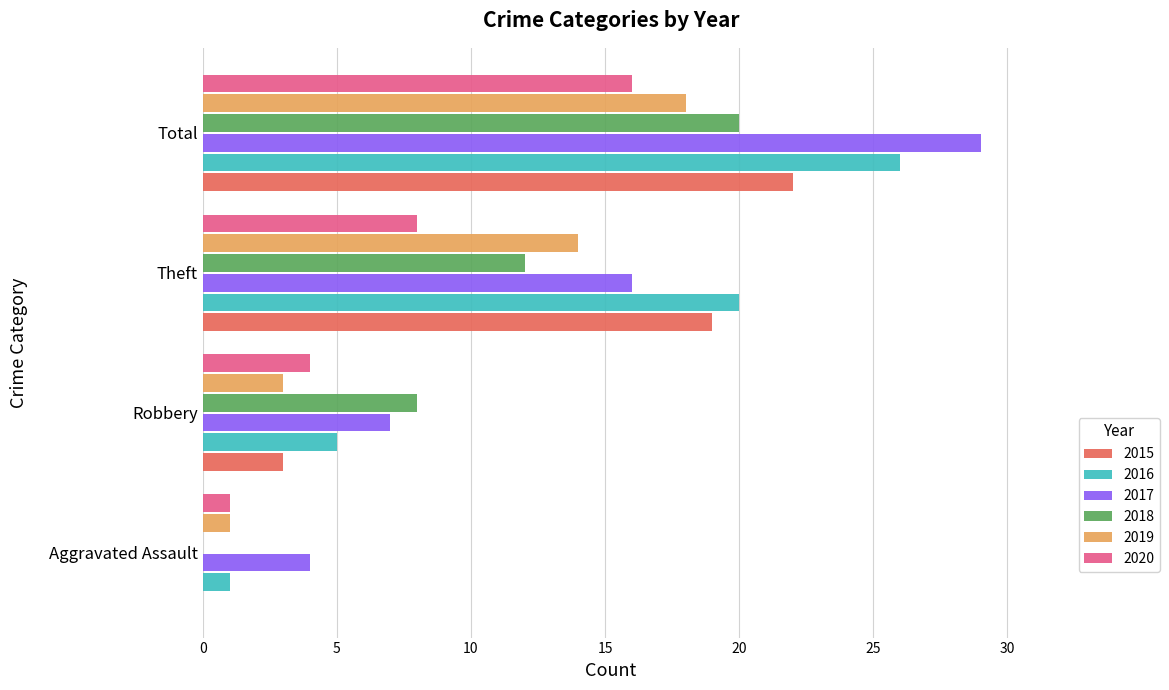

The value of 2020 at Robbery is 4. True or false?

True